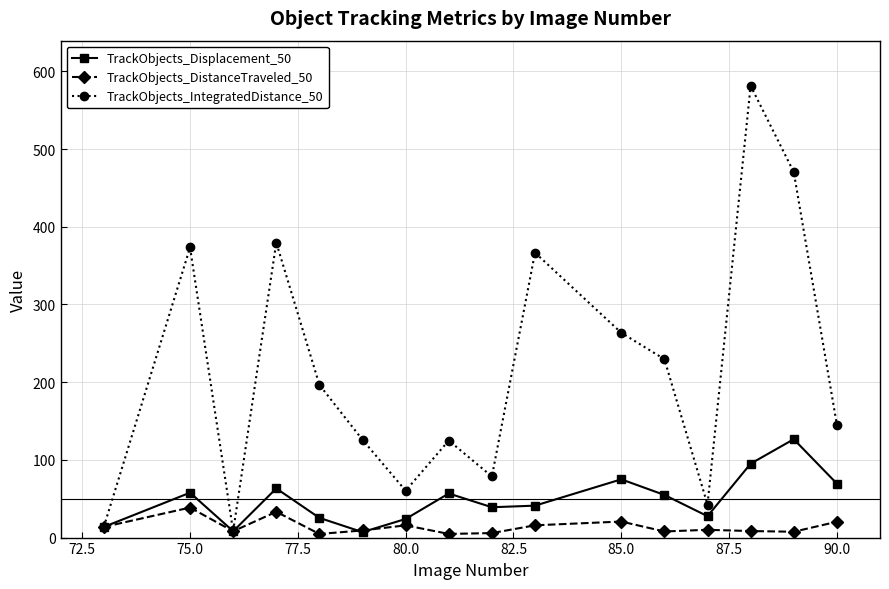

Which series has the largest total across all categories?

TrackObjects_IntegratedDistance_50